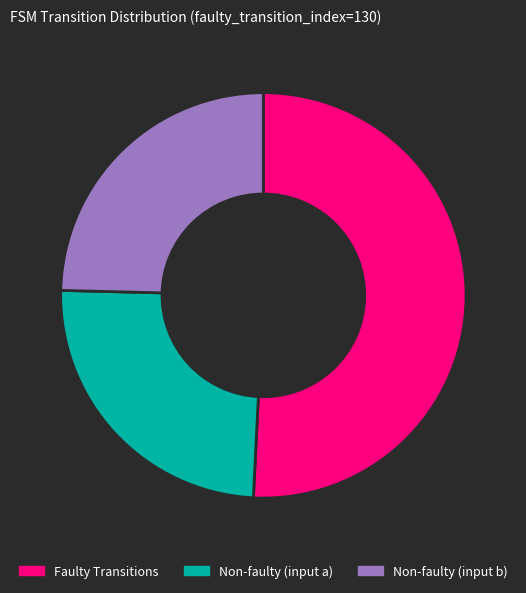

What is the largest slice in the pie chart?

Faulty Transitions